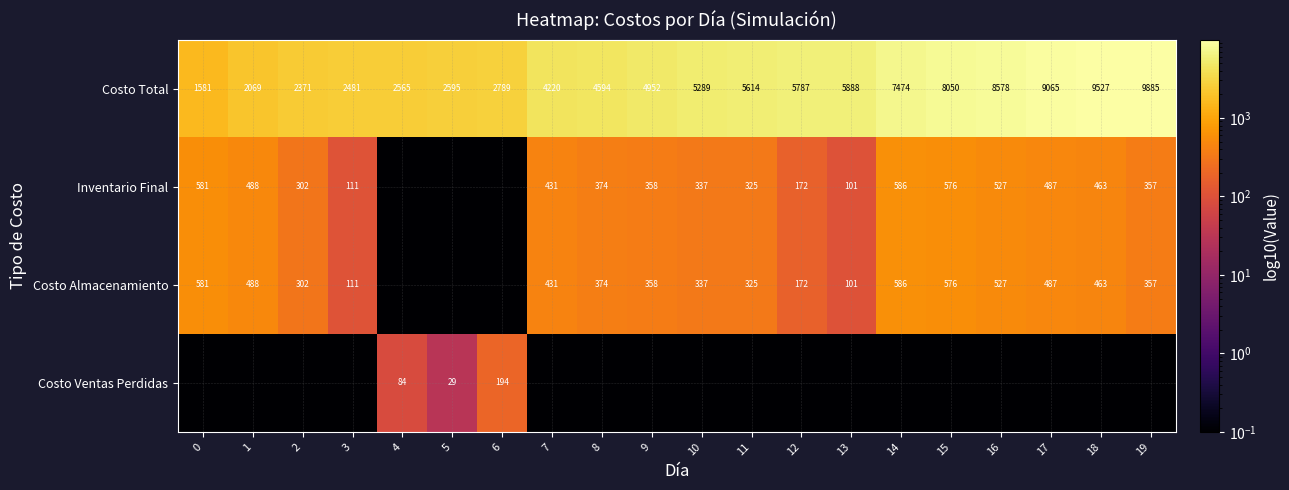

Rank the categories by Costo Total value from highest to lowest.

19, 18, 17, 16, 15, 14, 13, 12, 11, 10, 9, 8, 7, 6, 5, 4, 3, 2, 1, 0